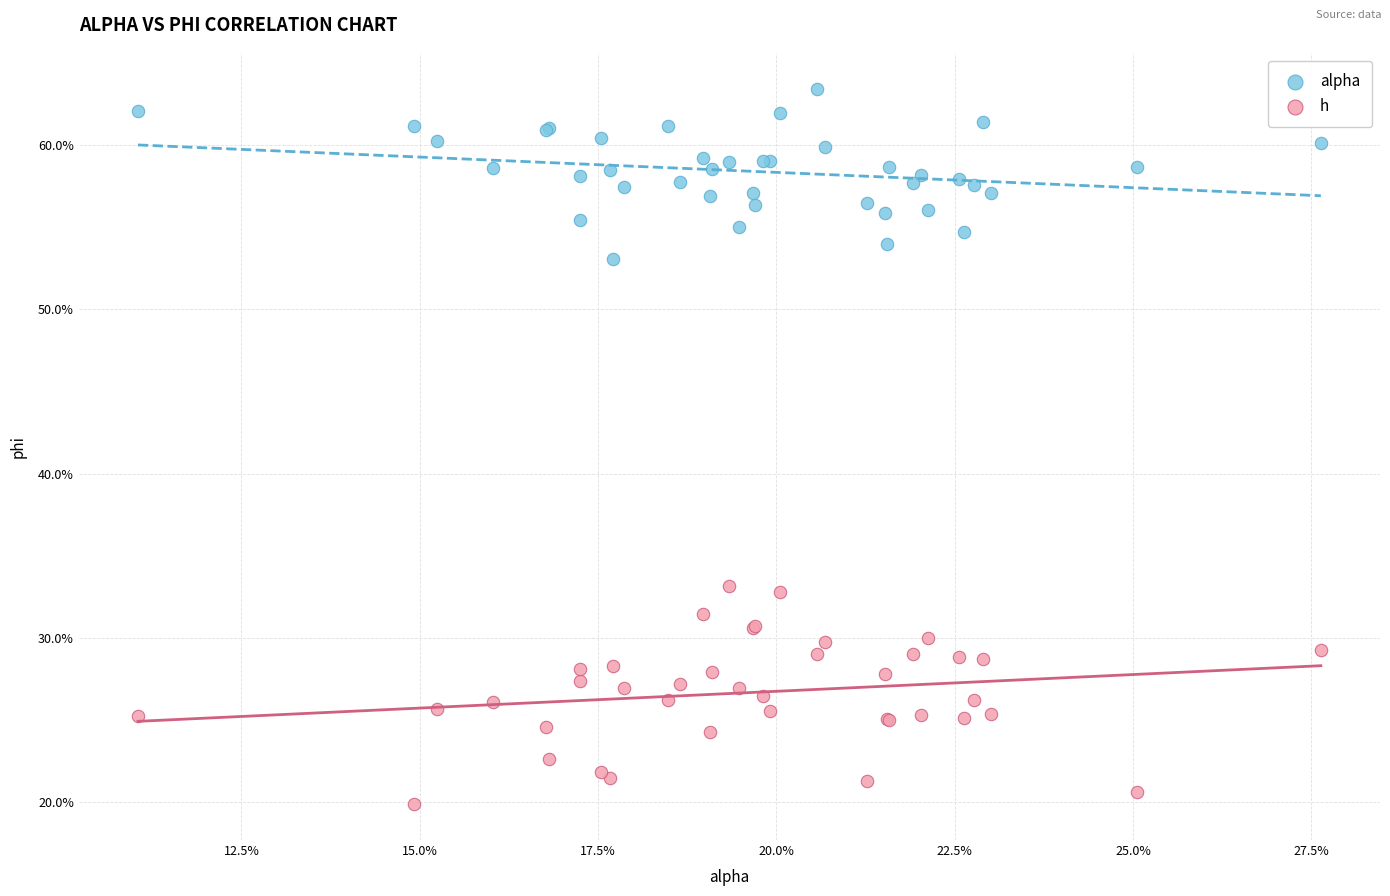

Which series reaches the minimum Y coordinate?

h